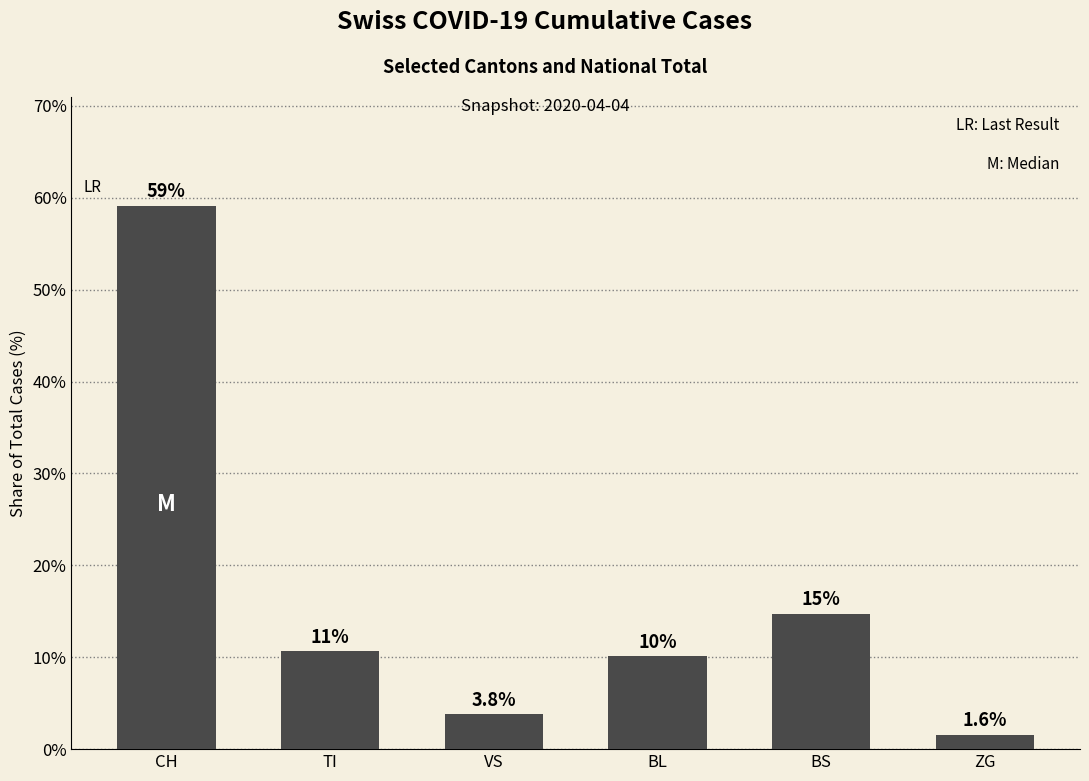

Which has a higher value, CH or ZG?

CH